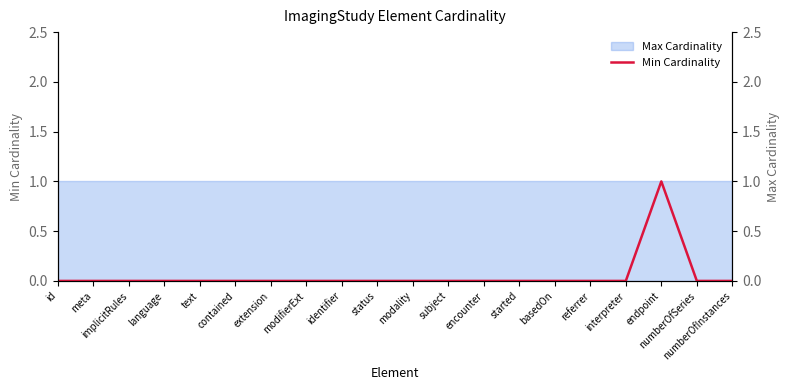

How many interior local peaks (higher than both neighbors) does the data have?

1